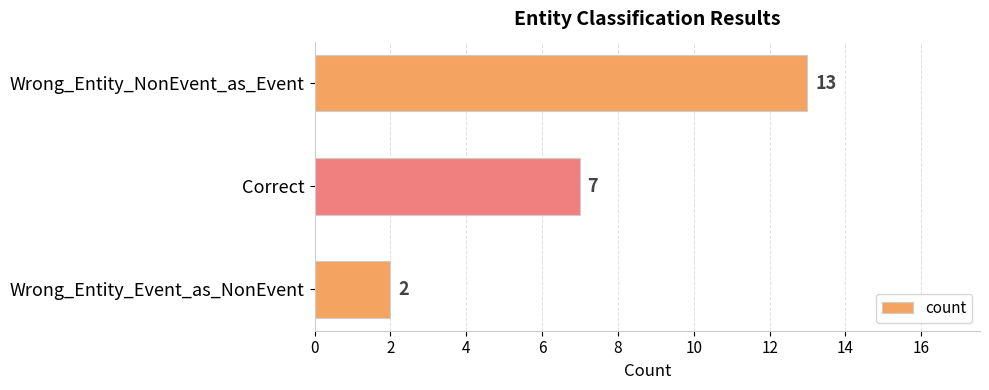

Count the number of data series in this chart.

1